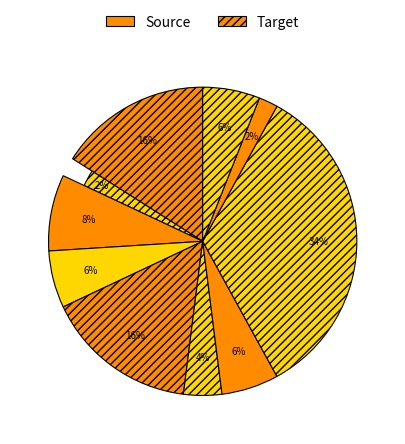

How many segments does this pie chart have?

10